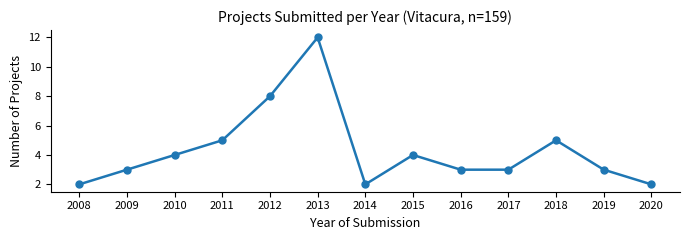

What is the value of the 4th point from the left?

5